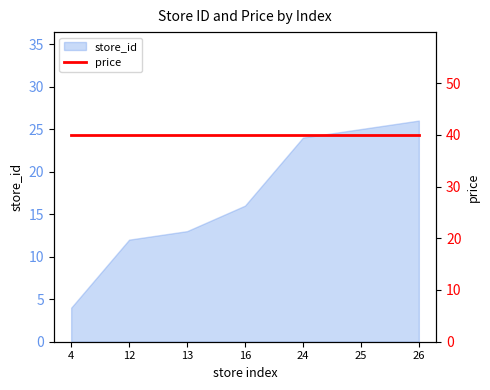

Reading left to right, list all the values displayed in this chart.

4=4	12=12	13=13	16=16	24=24	25=25	26=26